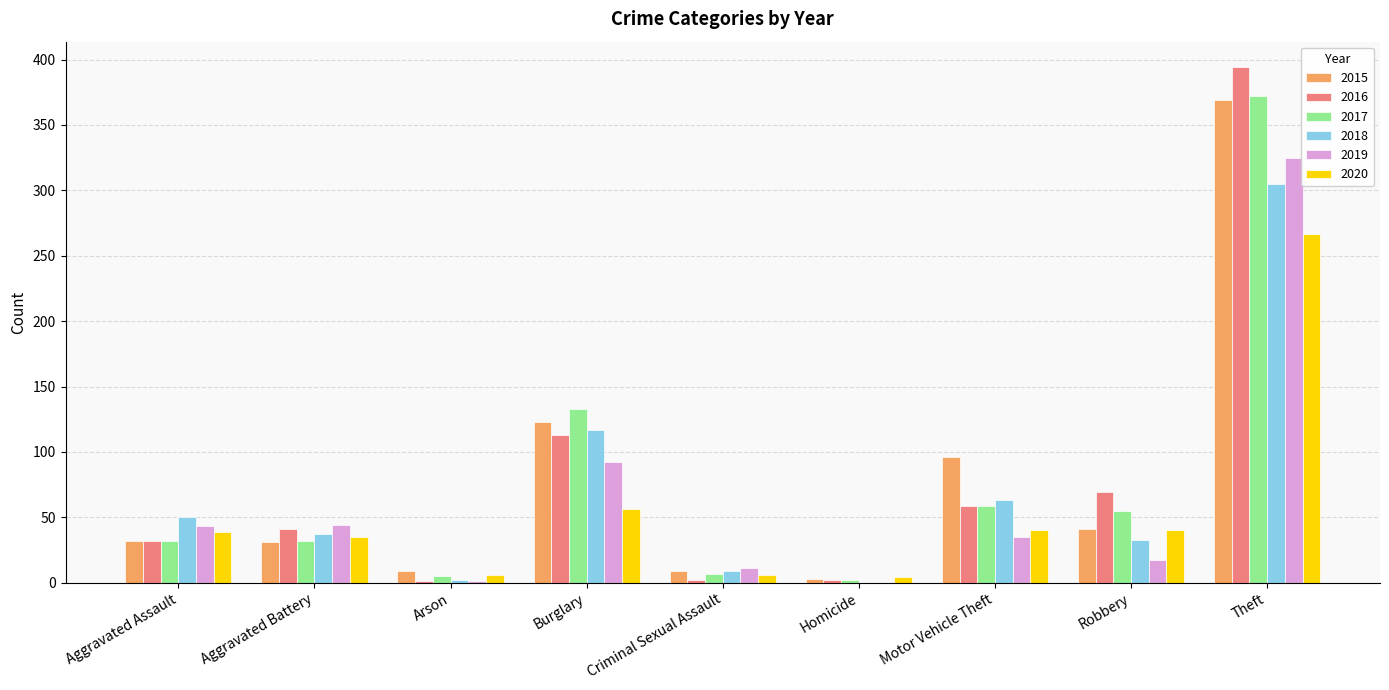

The value of 2019 at Motor Vehicle Theft is 35. True or false?

True